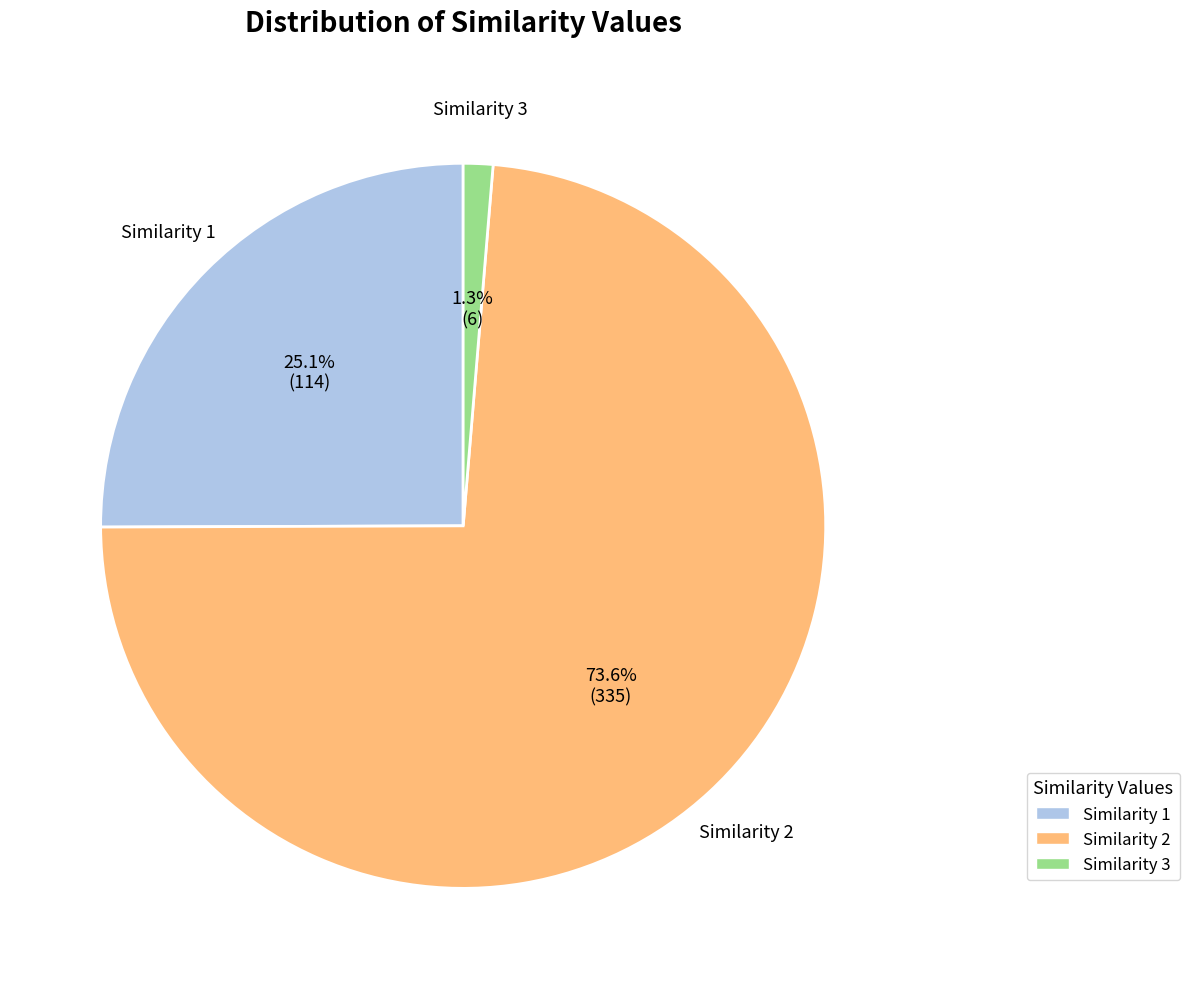

Which slice is the smallest?

Similarity 3